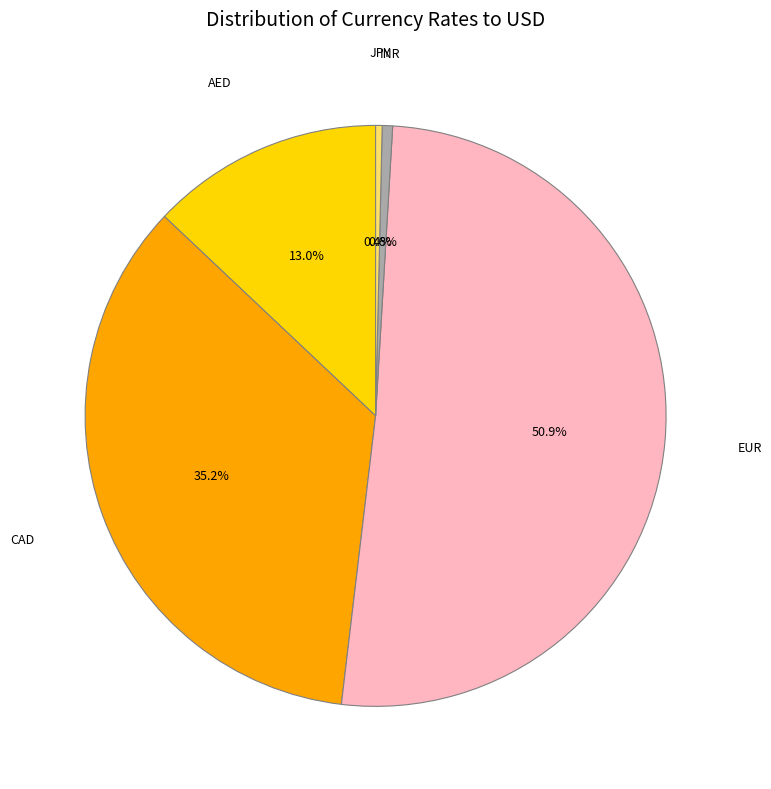

Which slice represents more than half of the pie?

EUR